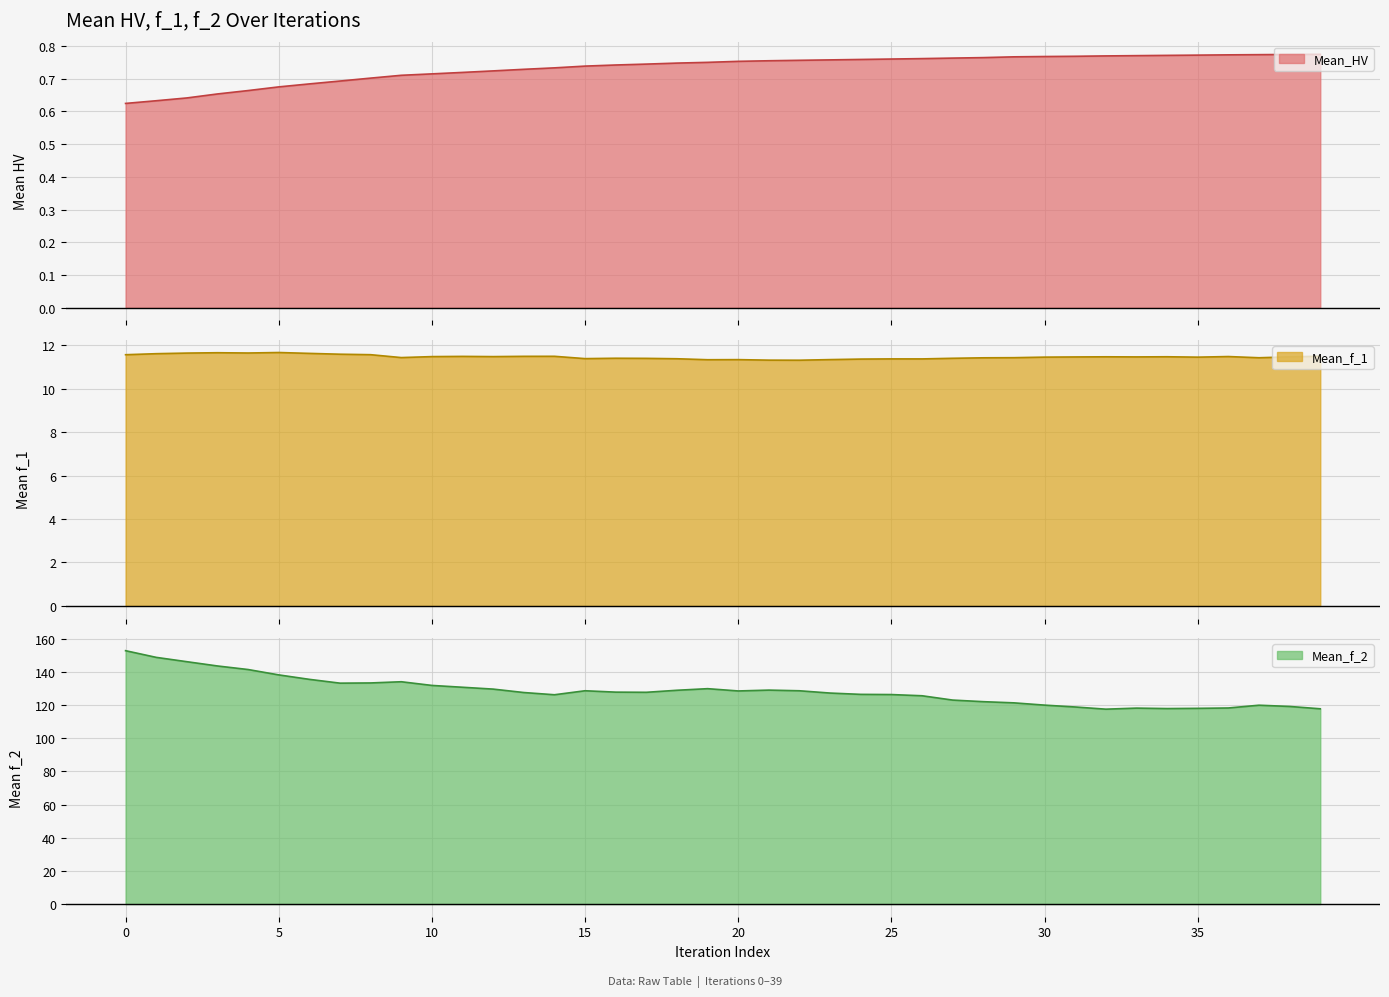

What is the approximate value of Mean_f_1 at 27?

11.4